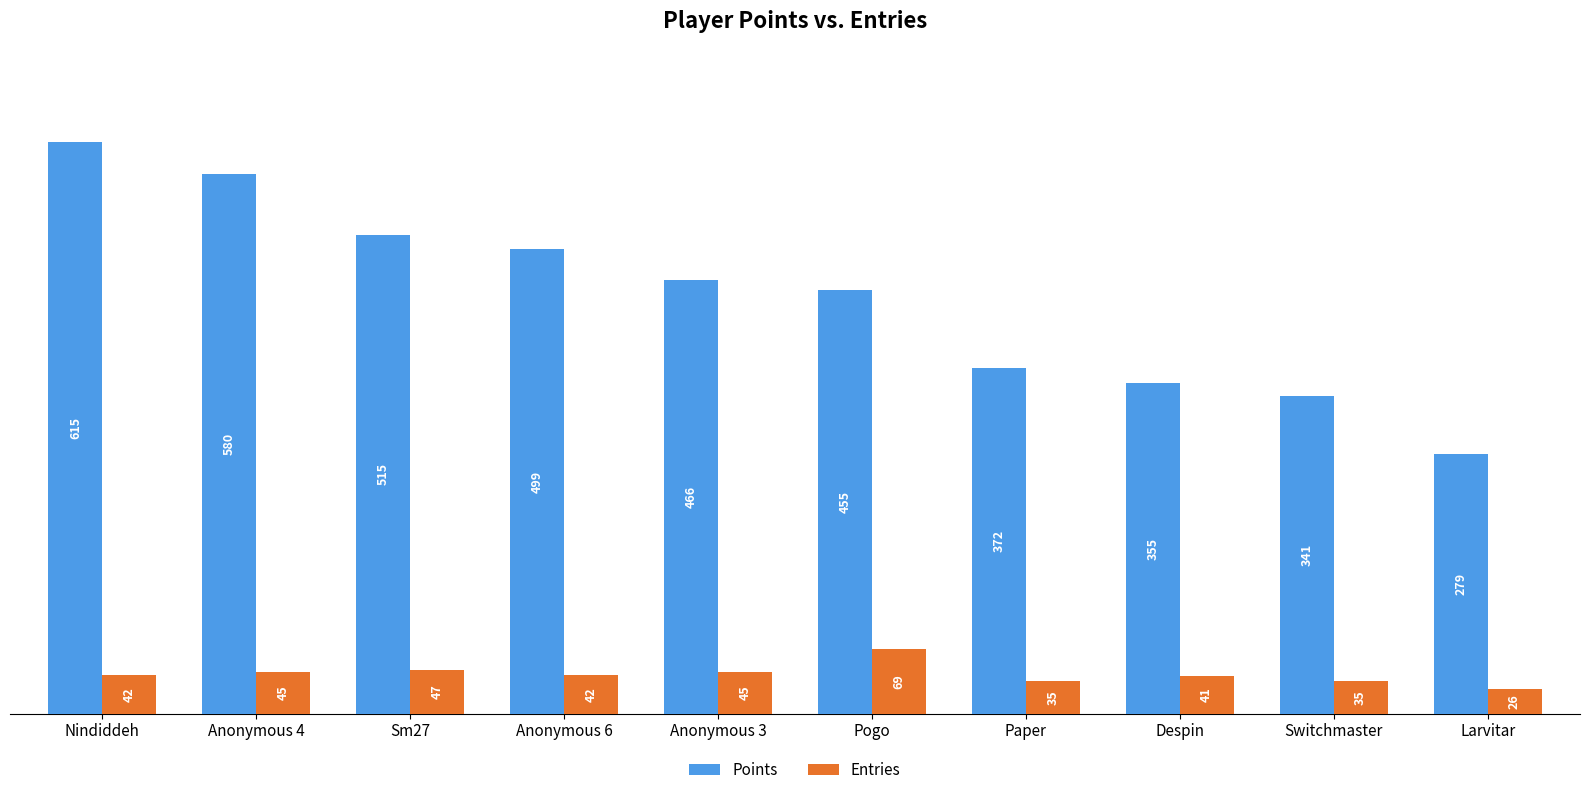

List the series in order of their overall mean, highest first.

Points, Entries